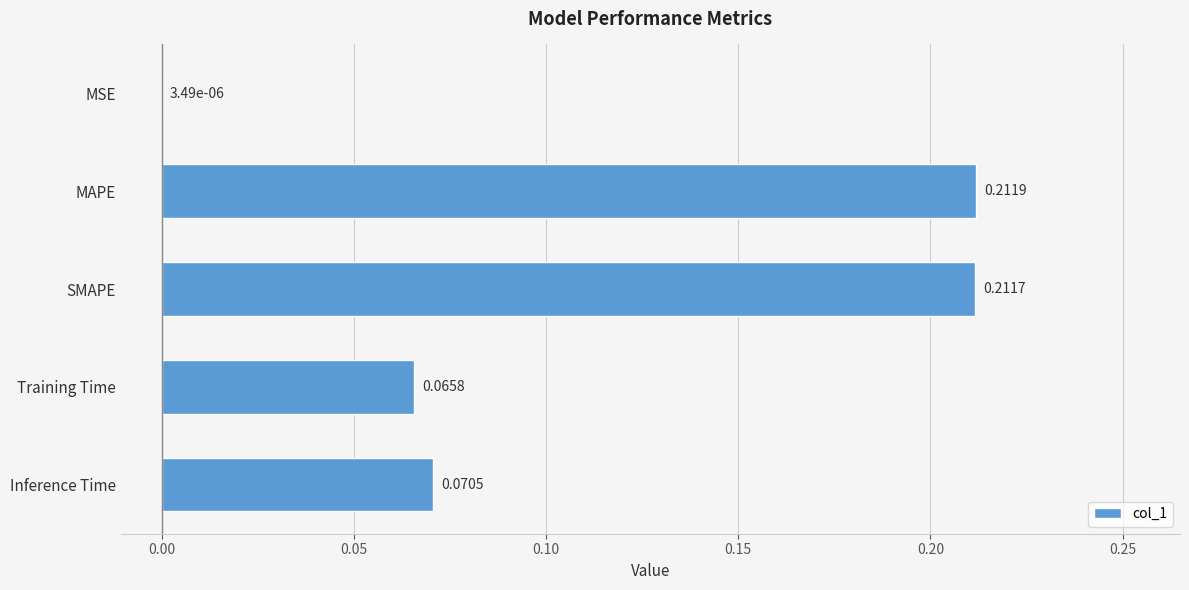

At which label is the value closest to 0?

MSE